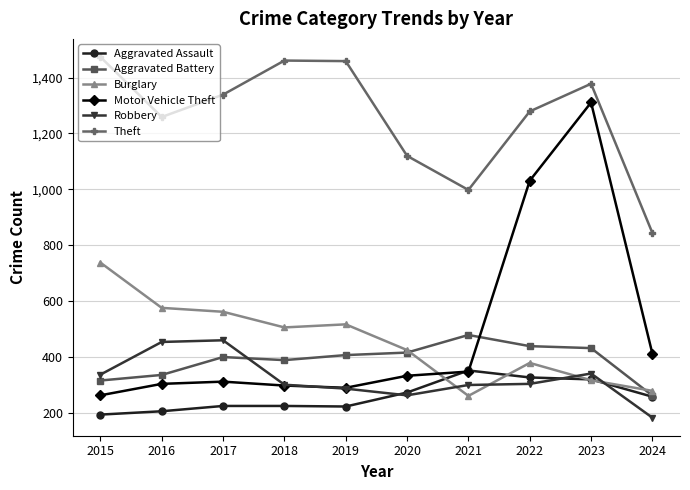

What are all the series names shown in the legend?

Aggravated Assault, Aggravated Battery, Burglary, Motor Vehicle Theft, Robbery, Theft